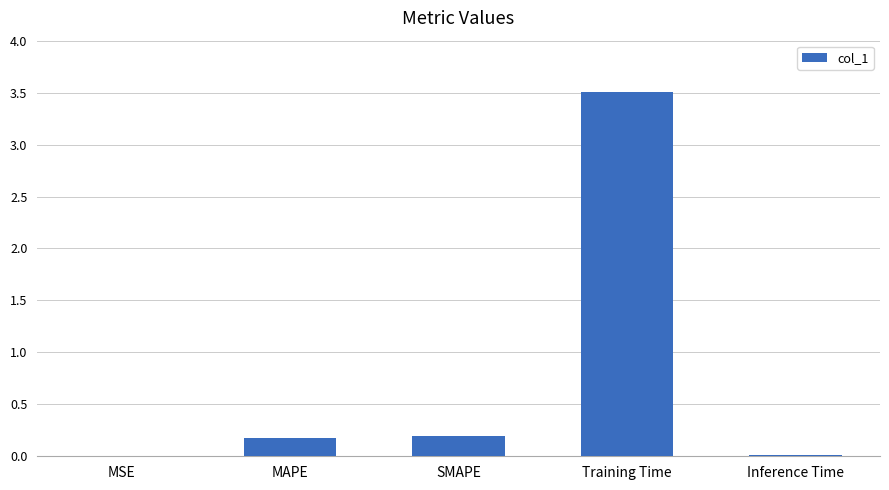

The value at Training Time is 2.0. True or false?

False